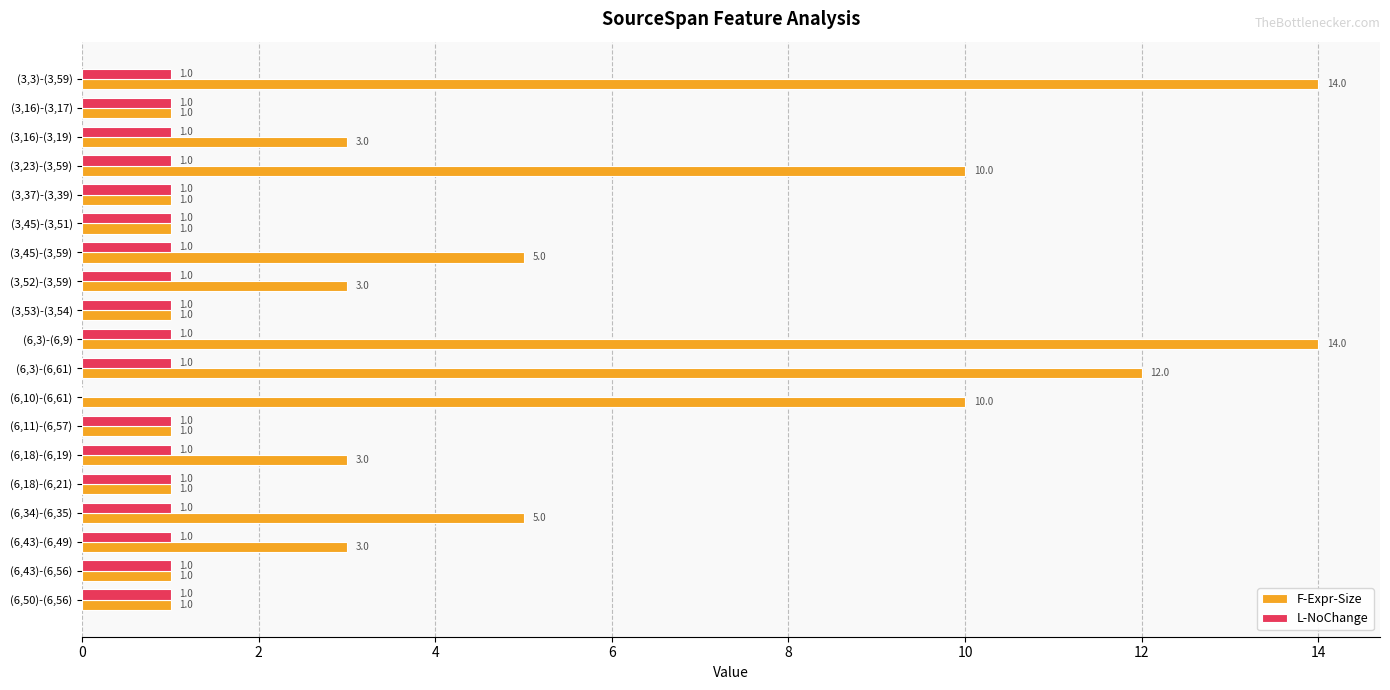

What is the approximate value of F-Expr-Size at (6,3)-(6,61), to the nearest 5?

10